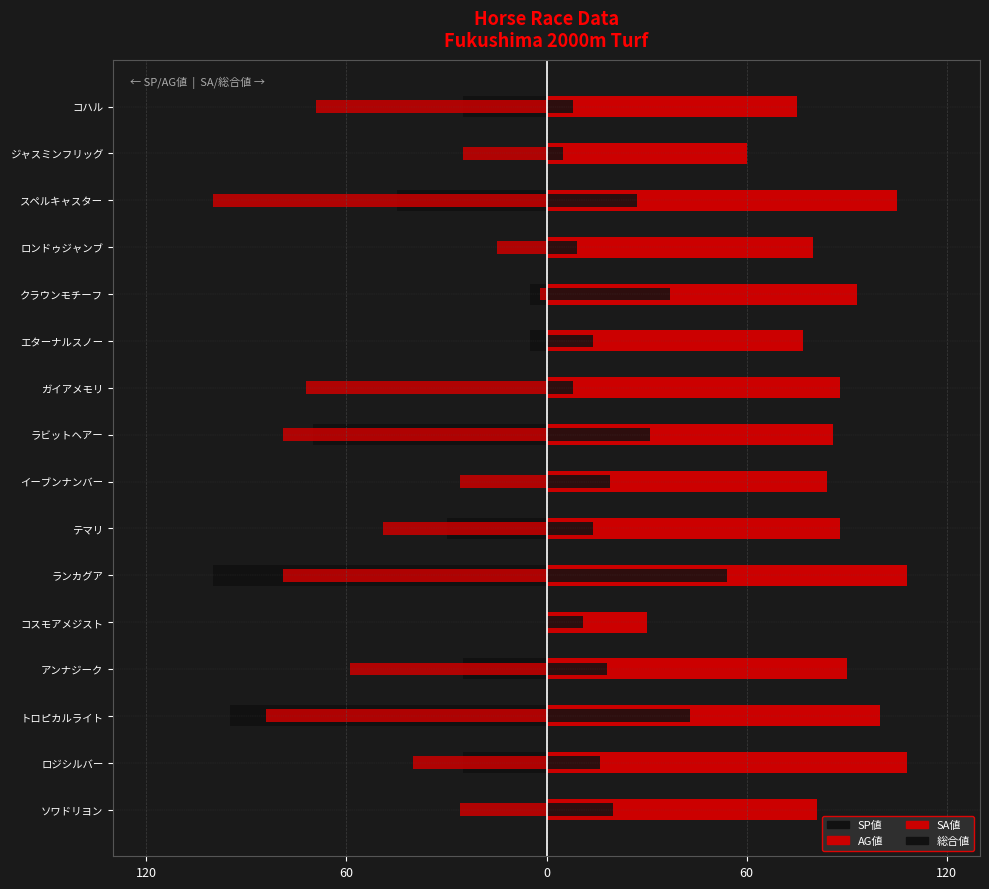

Between ラビットヘアー and ランカグア, which is larger?

ラビットヘアー